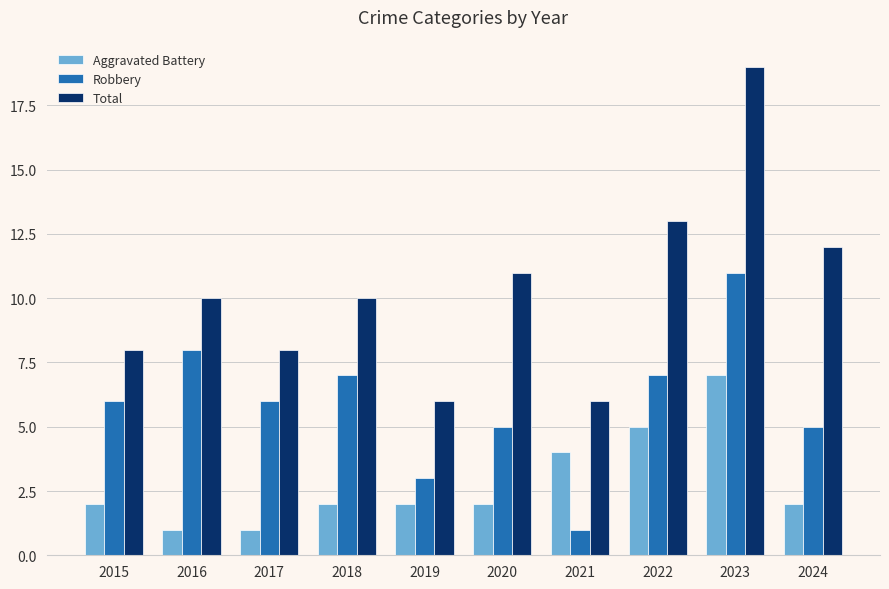

Which series has the widest spread of values?

Total